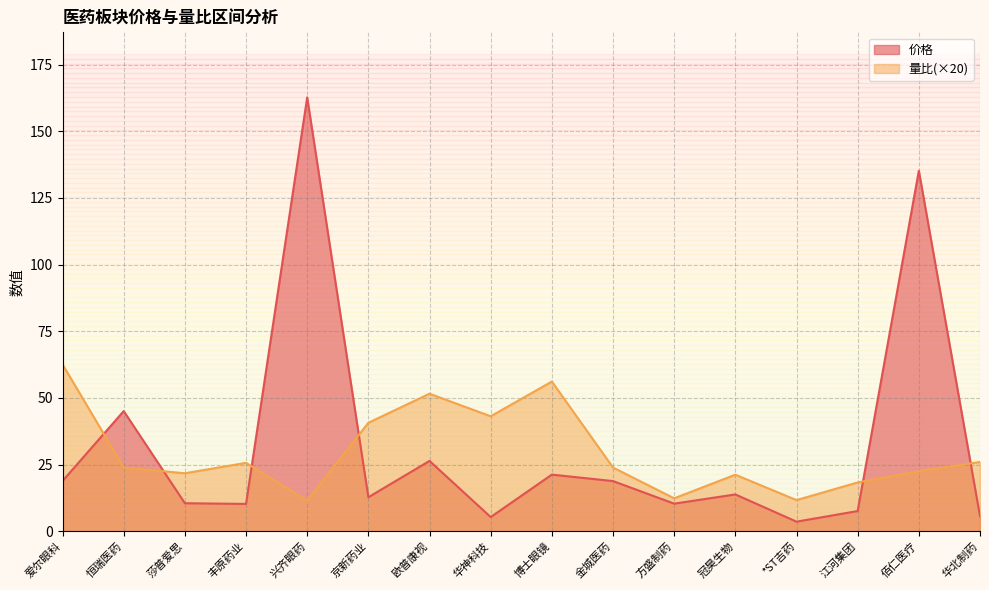

What position from the left is 丰原药业?

4